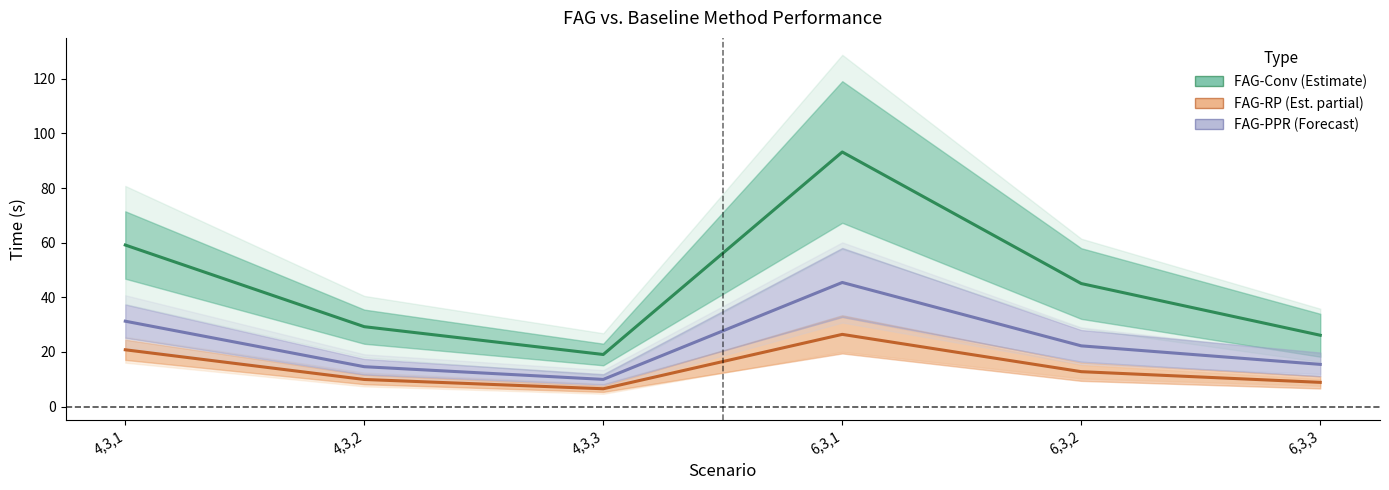

Which series changed the most between 4,3,3 and 6,3,3?

FAG-Conv (Estimate)